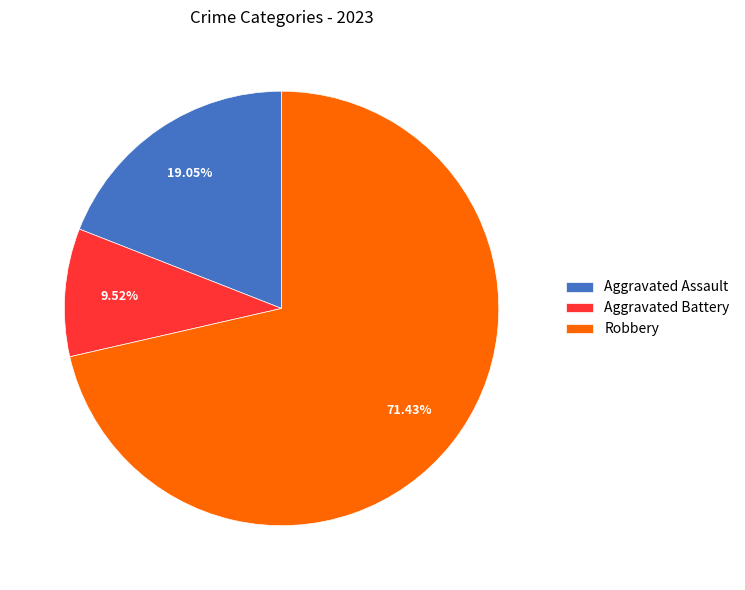

To the nearest percent, what percentage of the pie is Aggravated Assault?

19%